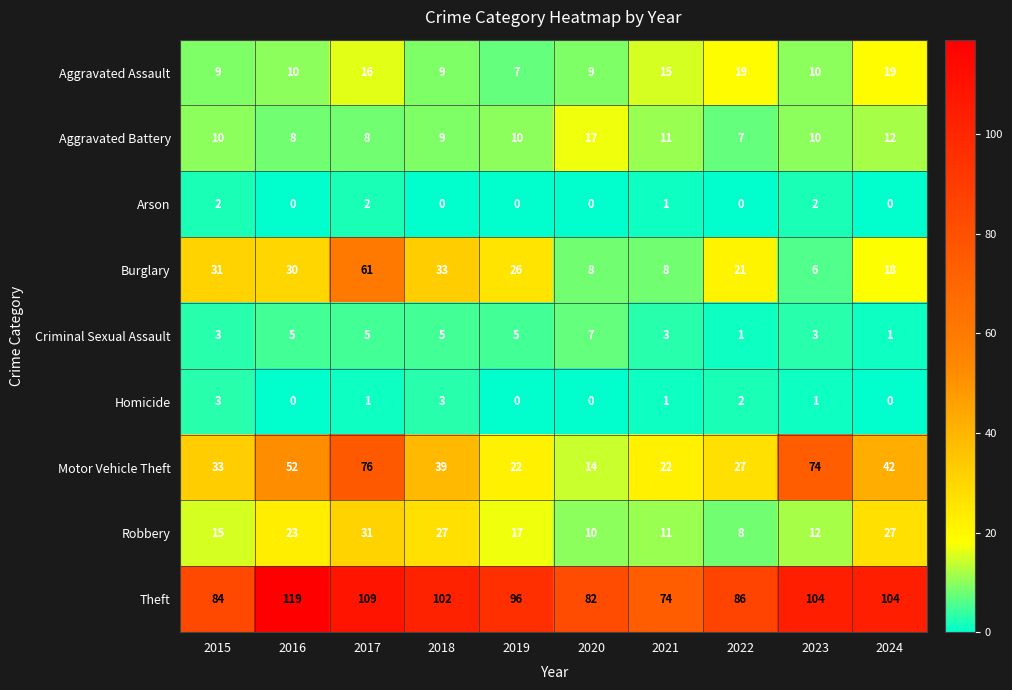

Which series has the largest range (max minus min)?

Motor Vehicle Theft